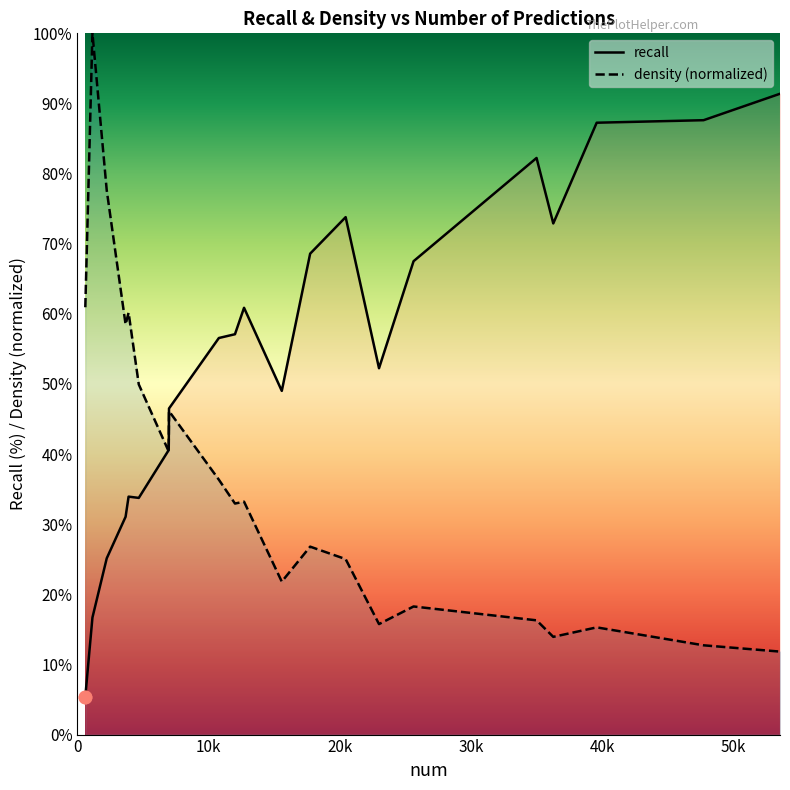

Is the value of density (normalized) at 14 greater than the value of recall at 0?

Yes